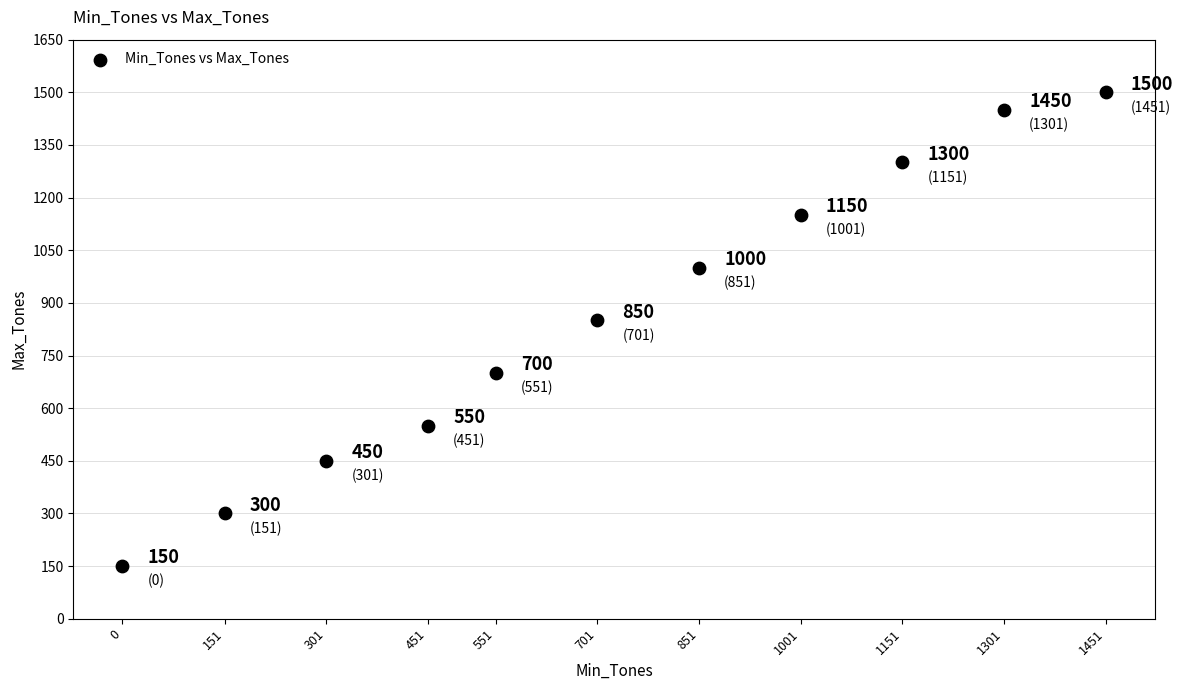

What Y value in the scatter plot is closest to 825?

850